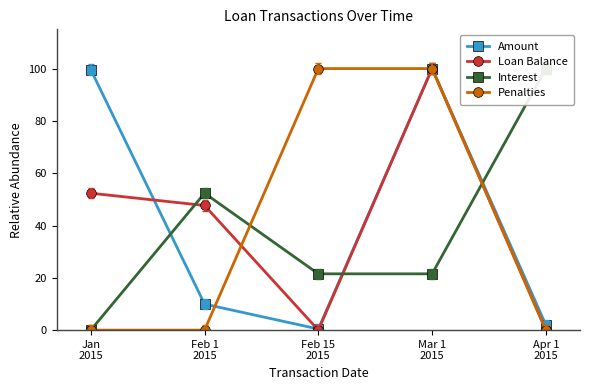

What is the difference between the Amount values at Feb 1
2015 and Mar 1
2015?

90.0